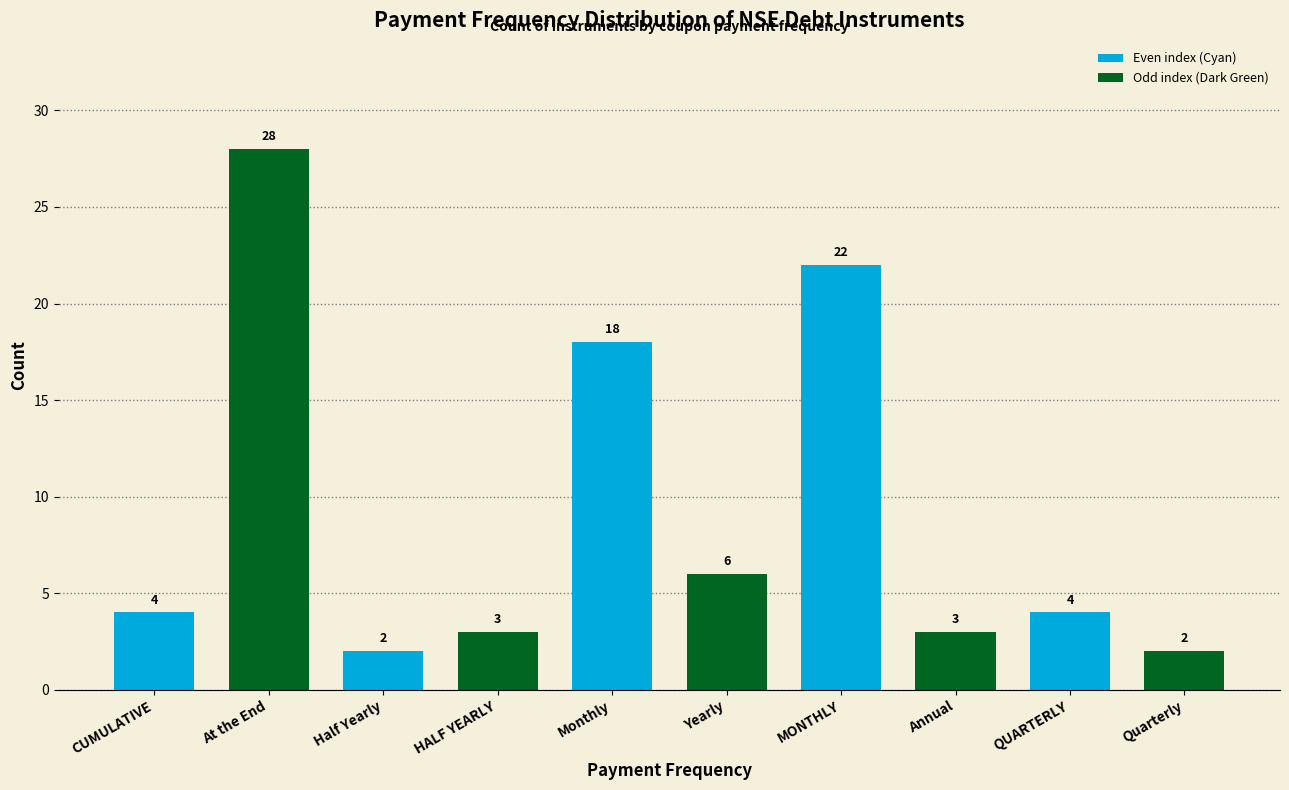

Reading left to right, transcribe all the data shown in this chart.

CUMULATIVE=4	At the End=28	Half Yearly=2	HALF YEARLY=3	Monthly=18	Yearly=6	MONTHLY=22	Annual=3	QUARTERLY=4	Quarterly=2